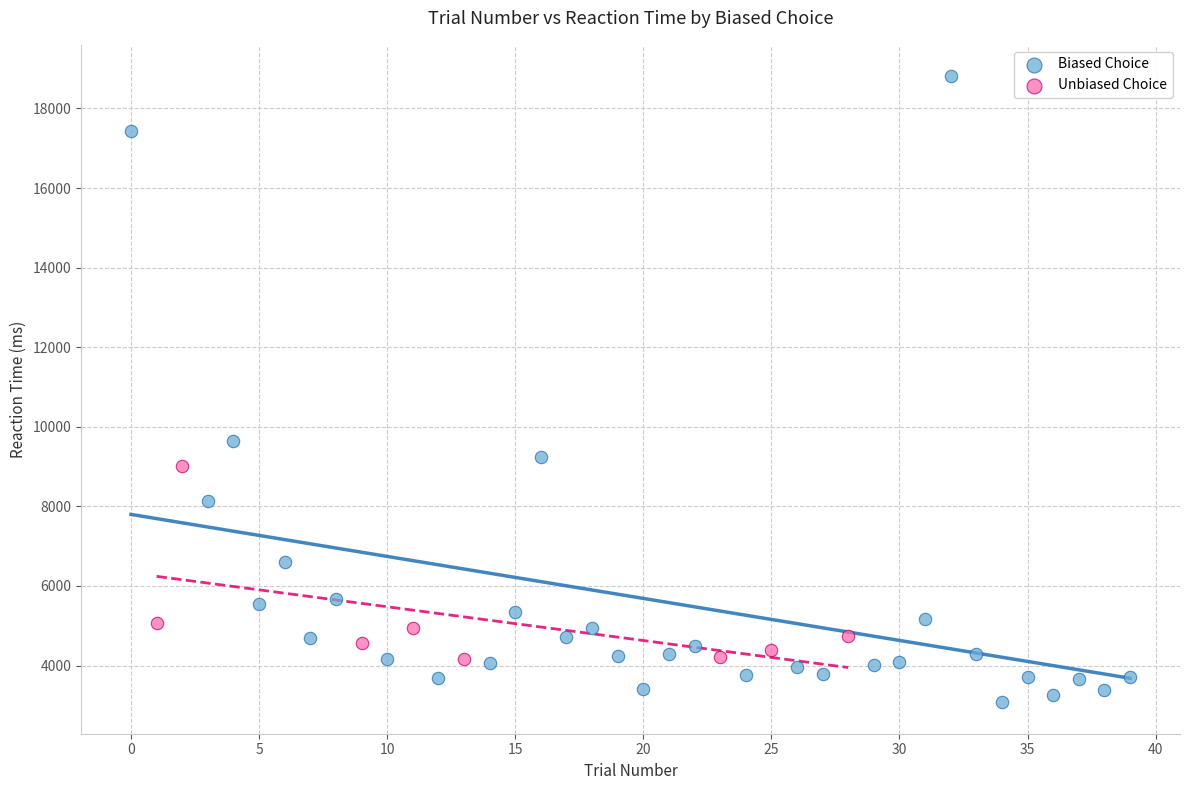

Which series has the largest Y range (max minus min)?

Biased Choice